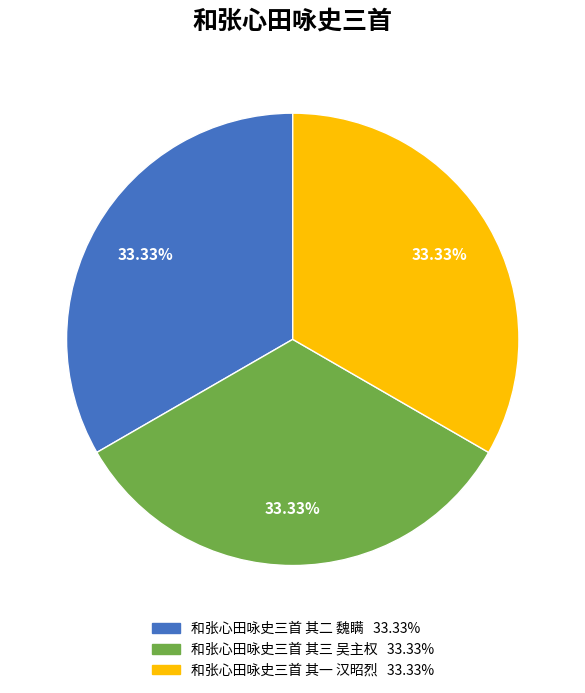

Is it true that 和张心田咏史三首 其一 汉昭烈 is 33% of the pie?

True